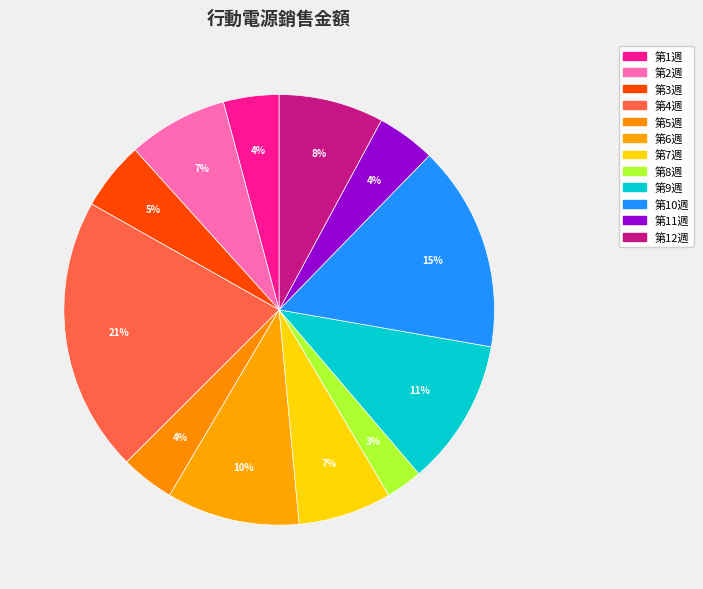

How many segments does this pie chart have?

12